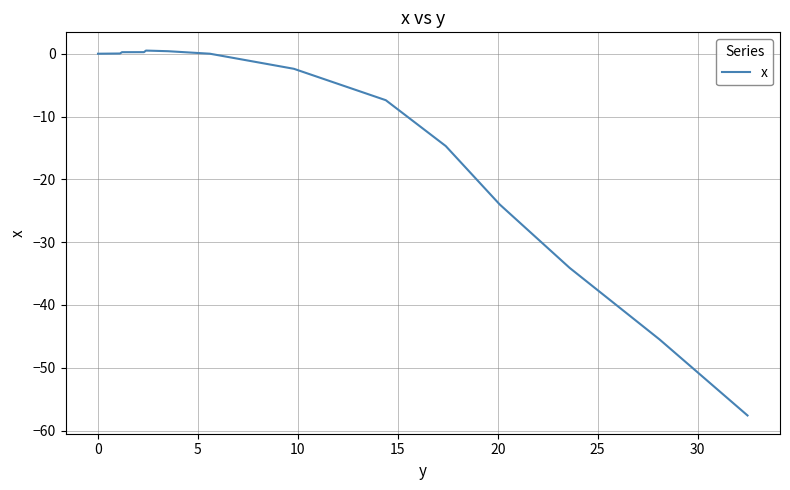

What is the average value?

-13.2